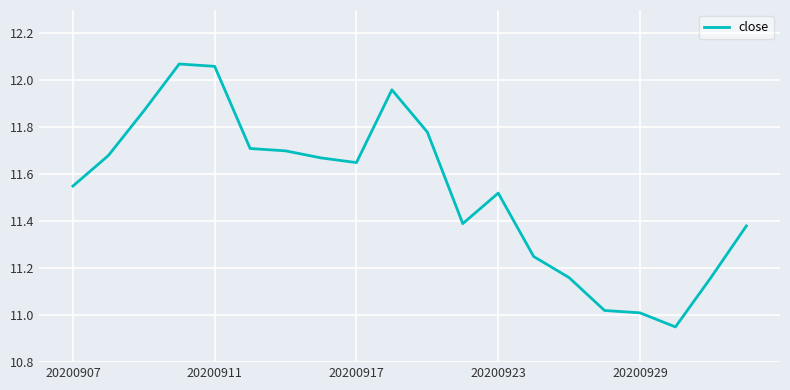

What is the difference between the maximum and minimum values?

1.1